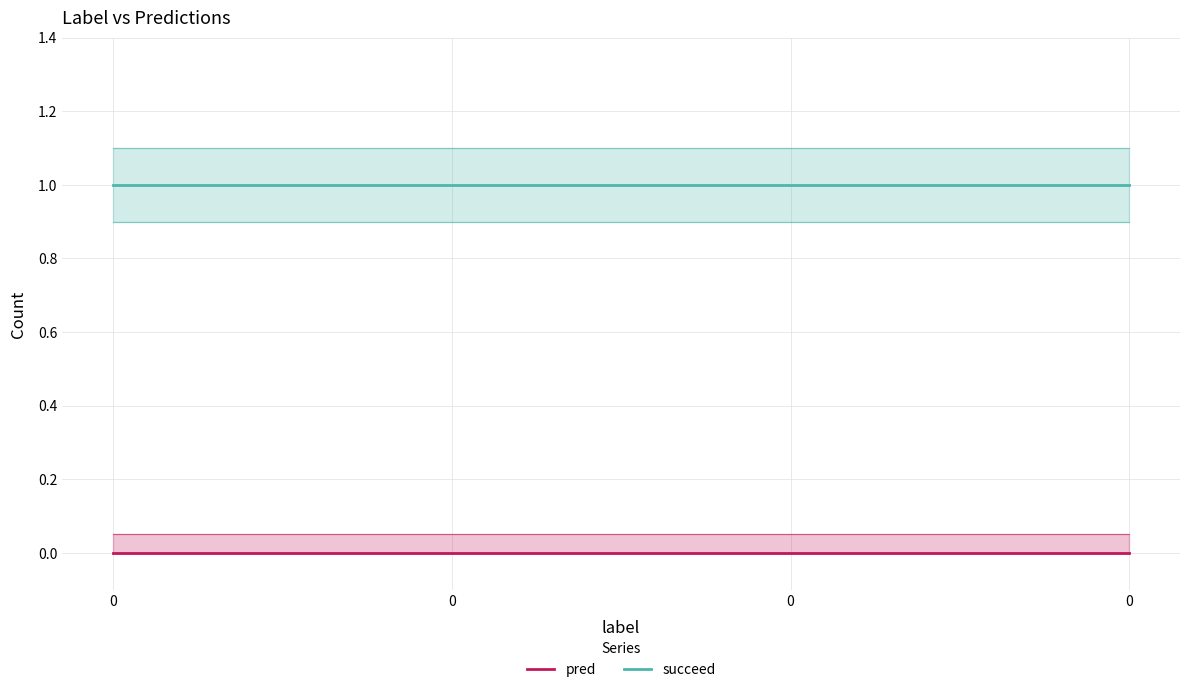

Reading left to right, what are all the values shown in this chart?

pred: 0=0	0=0	0=0	0=0
succeed: 0=1	0=1	0=1	0=1